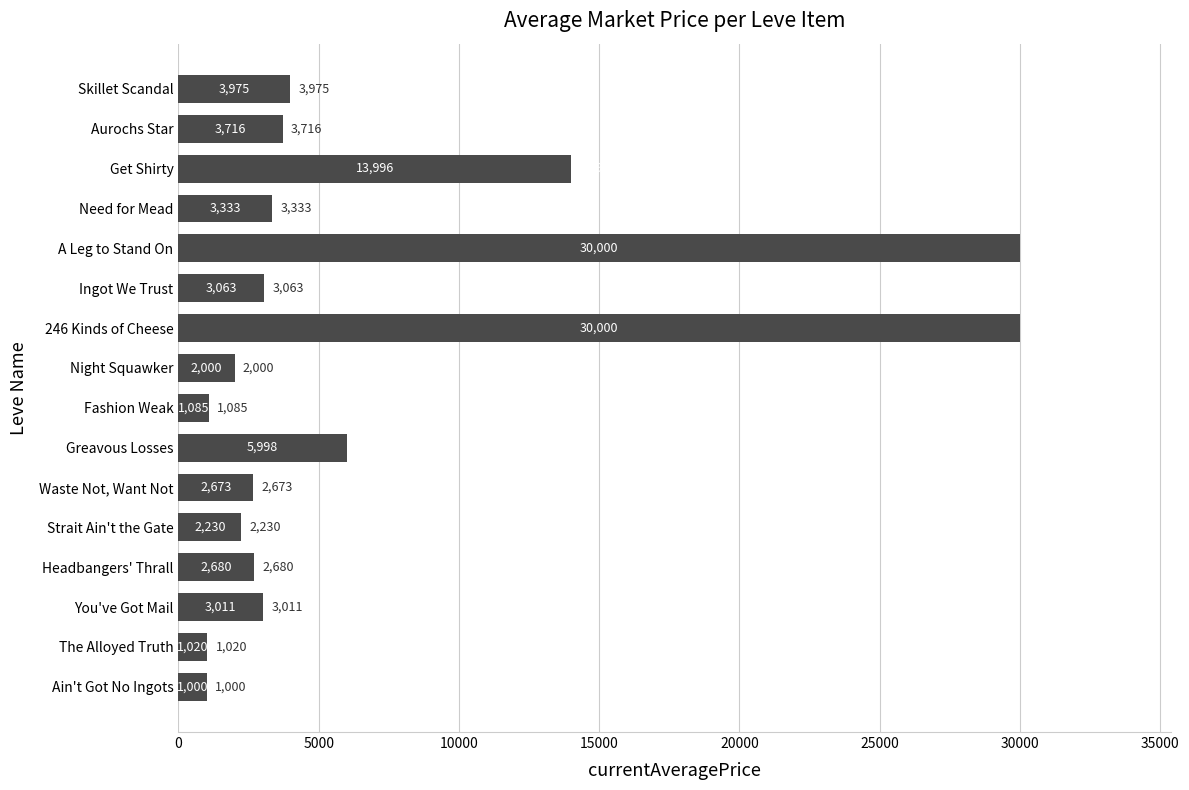

Where is the data nearest to the value 15499?

Get Shirty